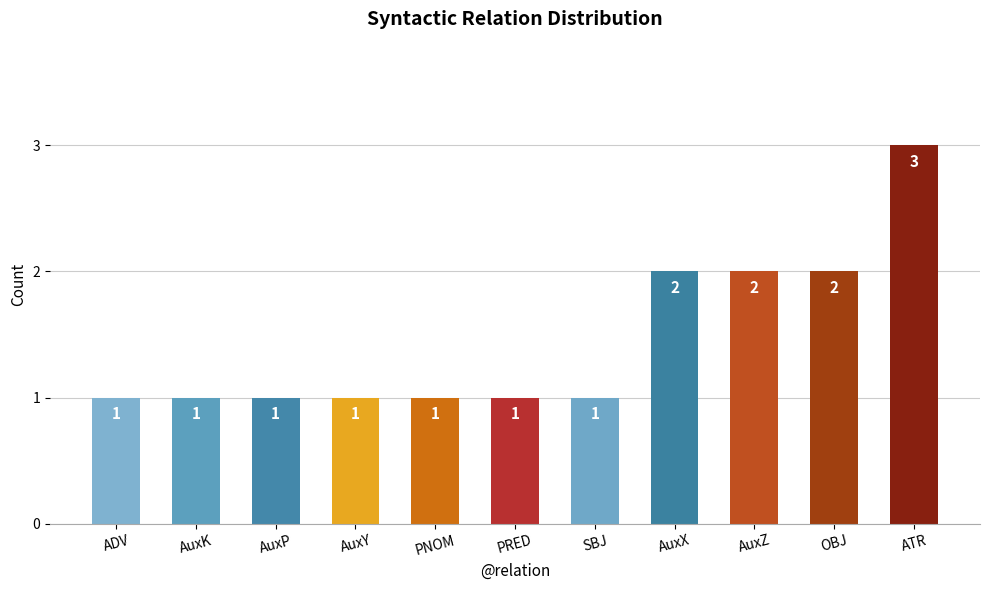

Is it true that the value at PRED is 1?

True